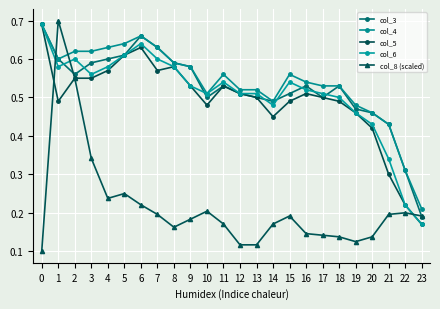

Which series has the widest spread of values?

col_8 (scaled)